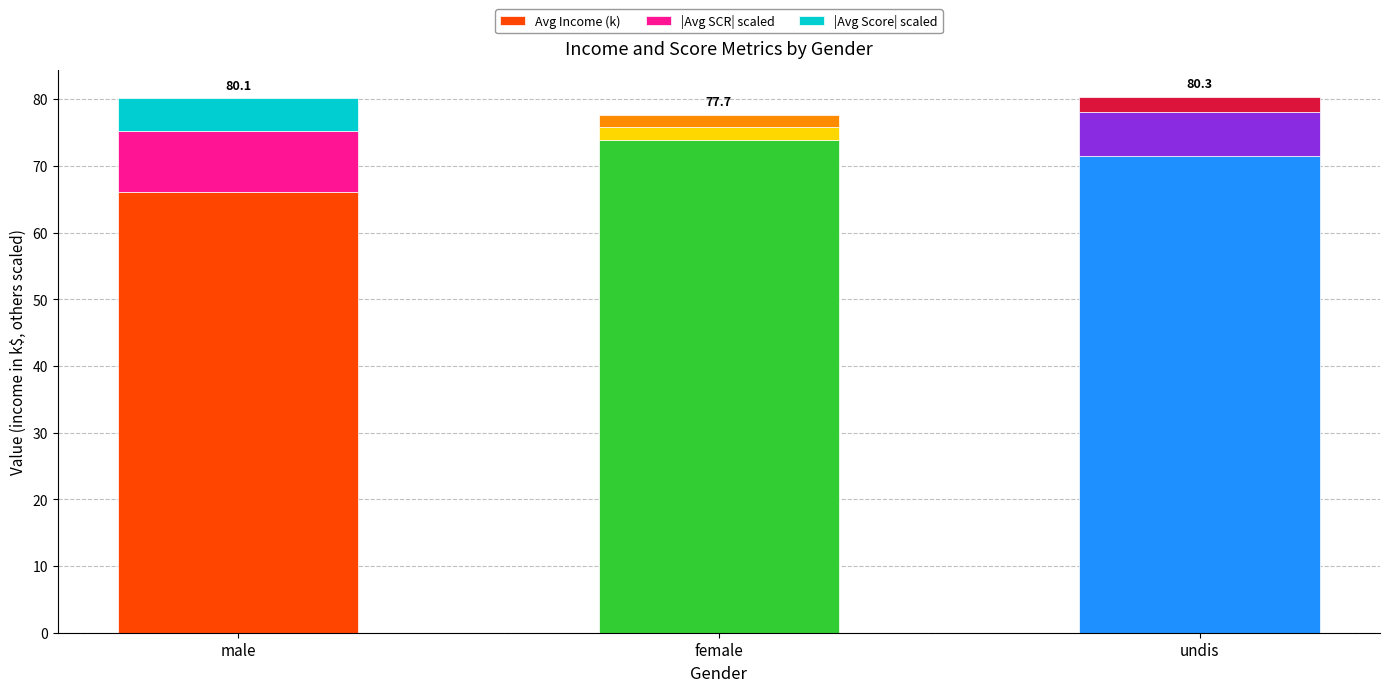

The Avg Income (k) series shows 31.3 at undis. True or false?

False